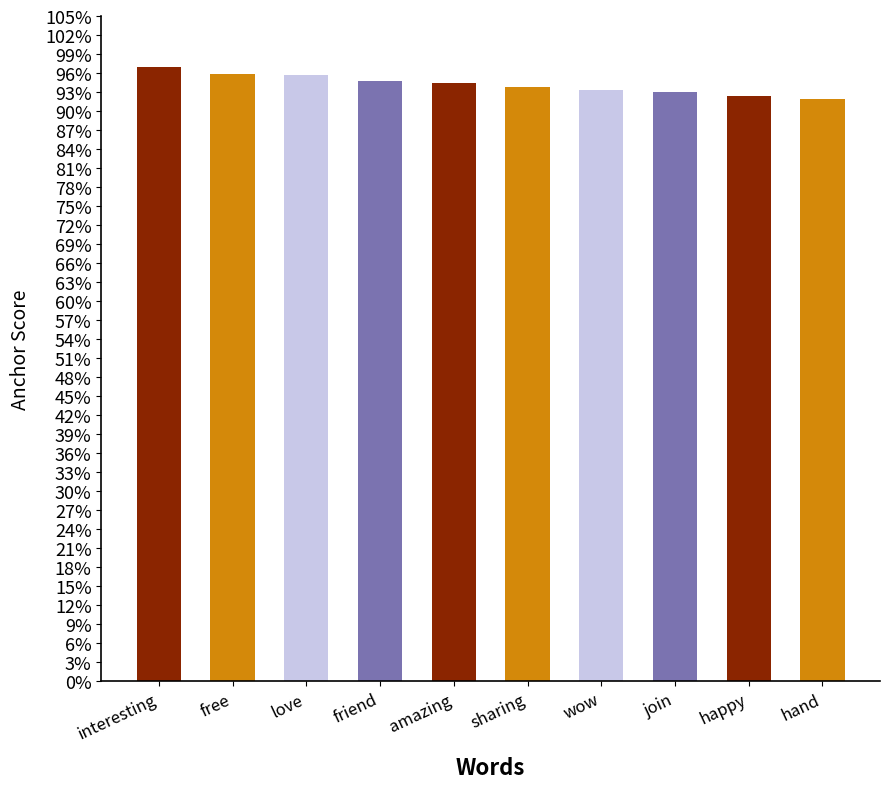

Reading left to right, extract all data points from this chart.

interesting=1.0	free=1.0	love=1.0	friend=0.9	amazing=0.9	sharing=0.9	wow=0.9	join=0.9	happy=0.9	hand=0.9